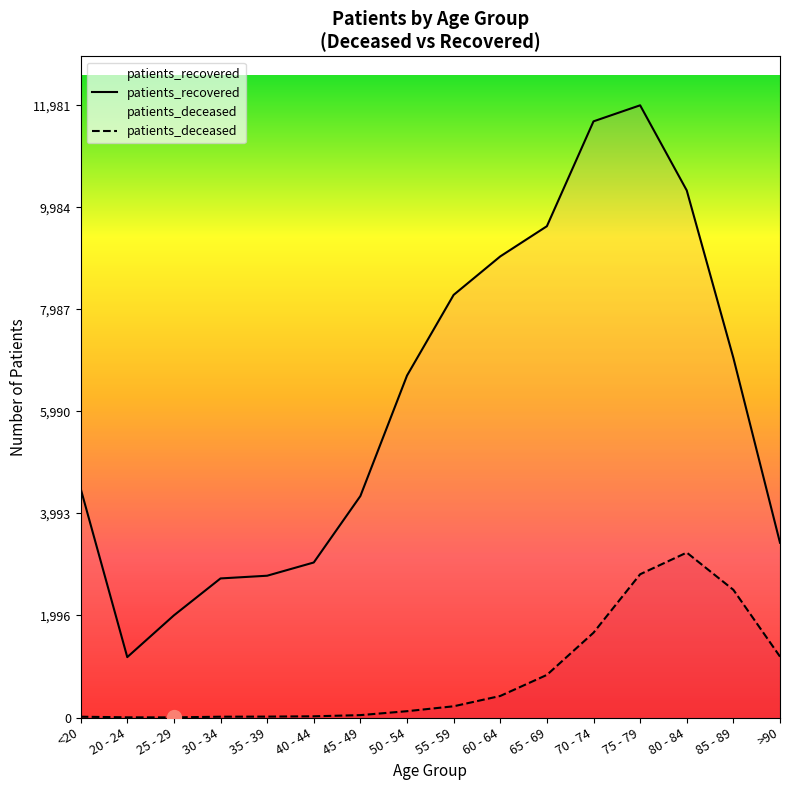

How many interior local peaks does the patients_recovered series have?

1